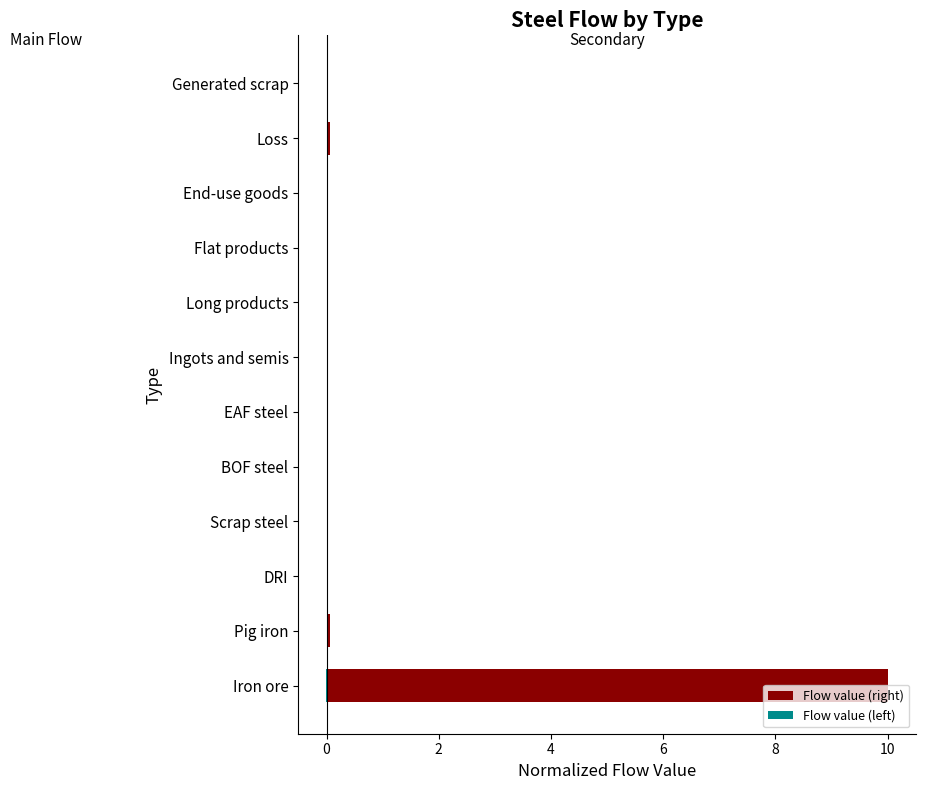

Are the bars horizontal?

Yes